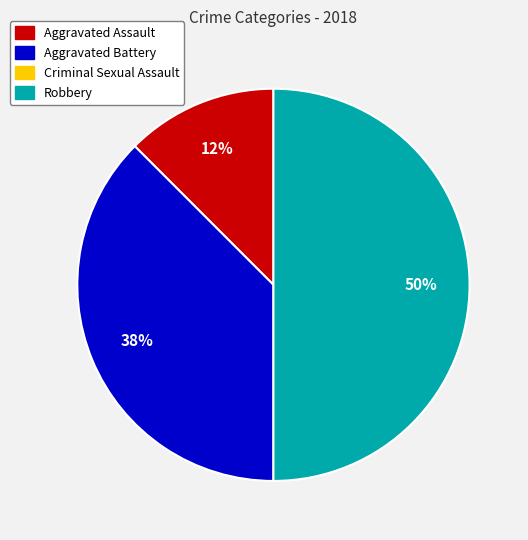

Rank the categories by value from highest to lowest.

Robbery, Aggravated Battery, Aggravated Assault, Criminal Sexual Assault